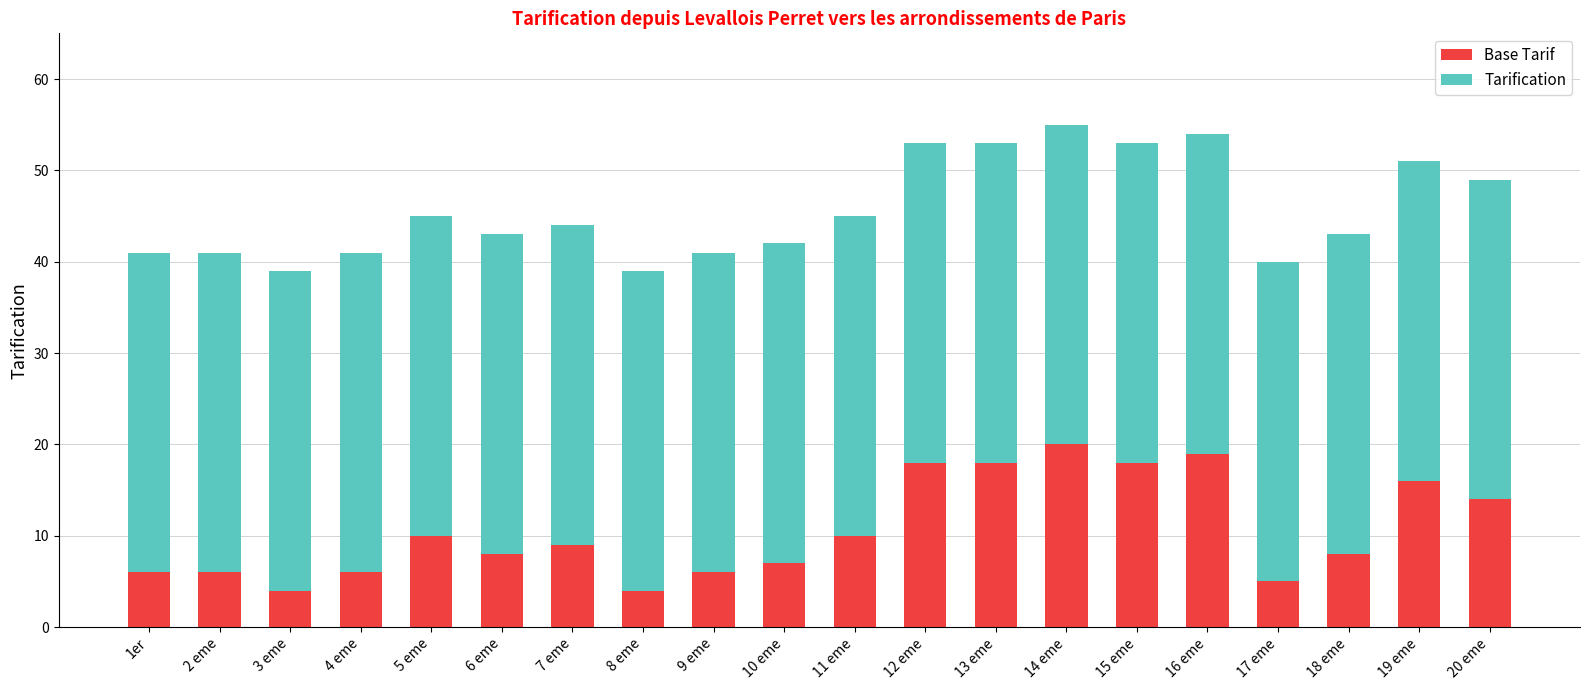

True or false: Base Tarif has a value of 18 at 13 eme.

True